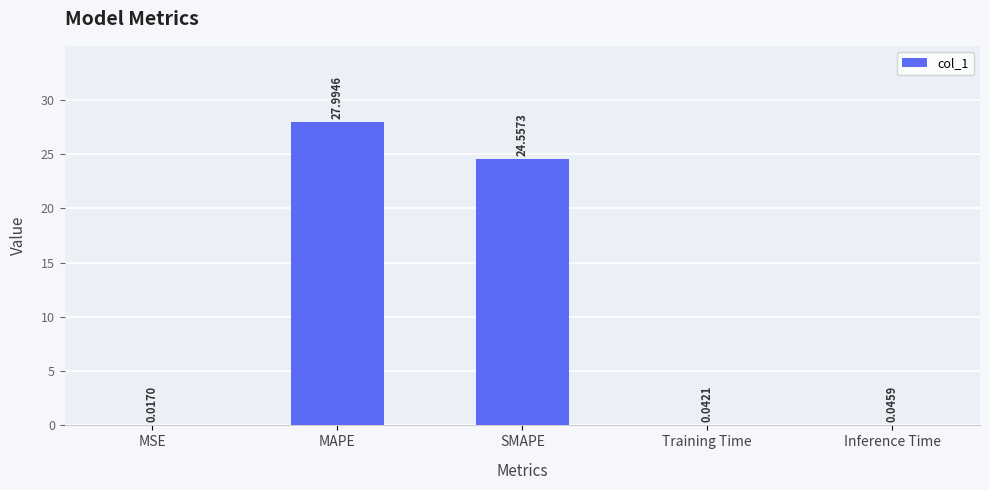

The value at SMAPE is 24.6. True or false?

True